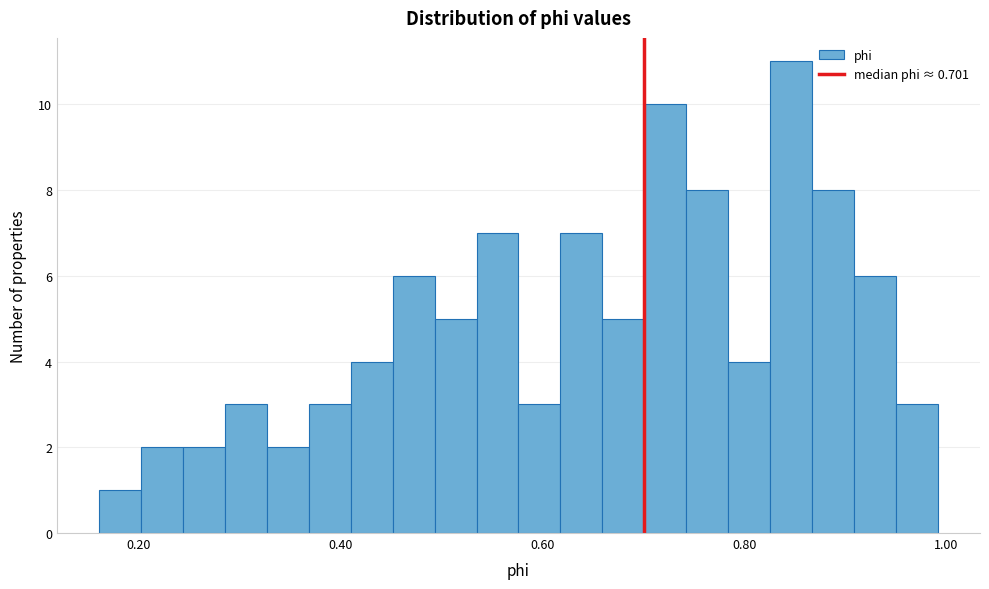

Around what value on the x-axis is the tallest bar? Give the approximate position of its centre, as read against the axis.

0.84